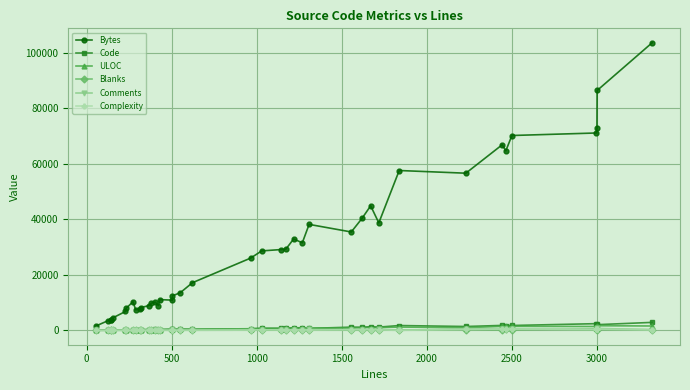

True or false: Comments has a value of 55 at 18.

False